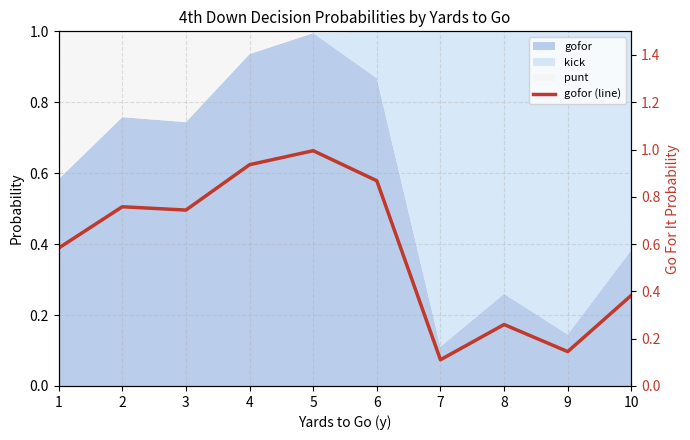

Rank the categories by value from highest to lowest.

5, 4, 6, 2, 3, 1, 10, 8, 9, 7